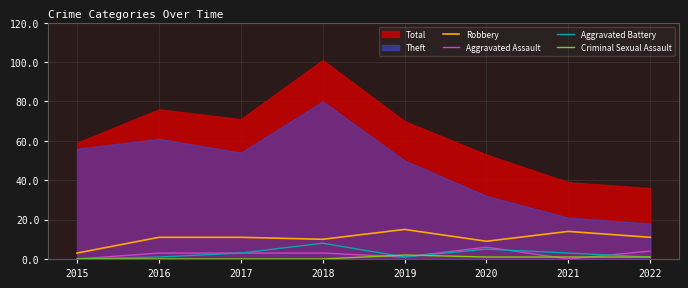

Is it true that Robbery equals 11 at 2016?

True